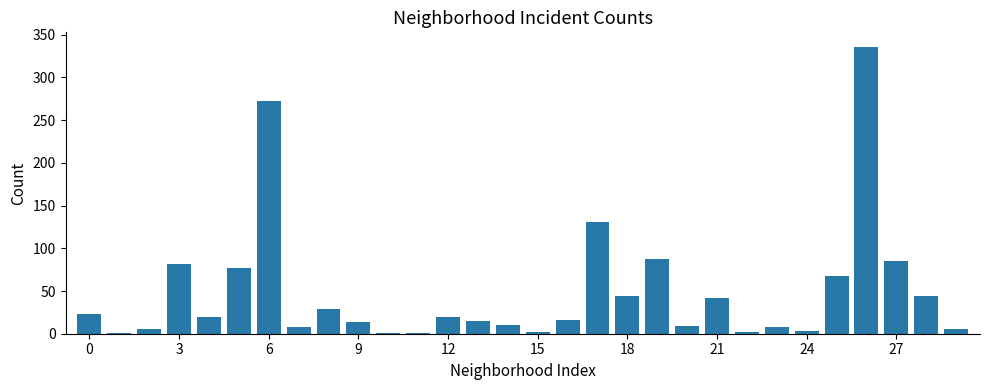

What is the maximum value shown in the chart?

336